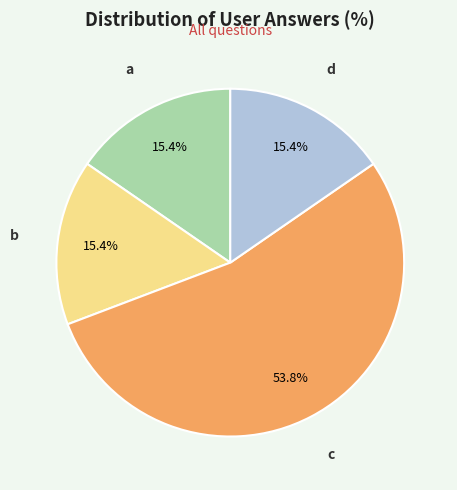

True or false: d accounts for 4% of the total.

False